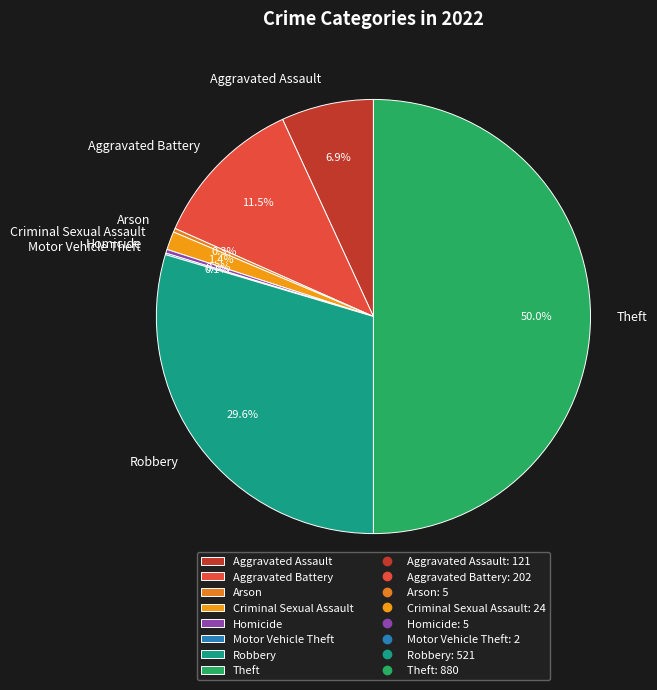

Does Criminal Sexual Assault represent more than half of the total?

No